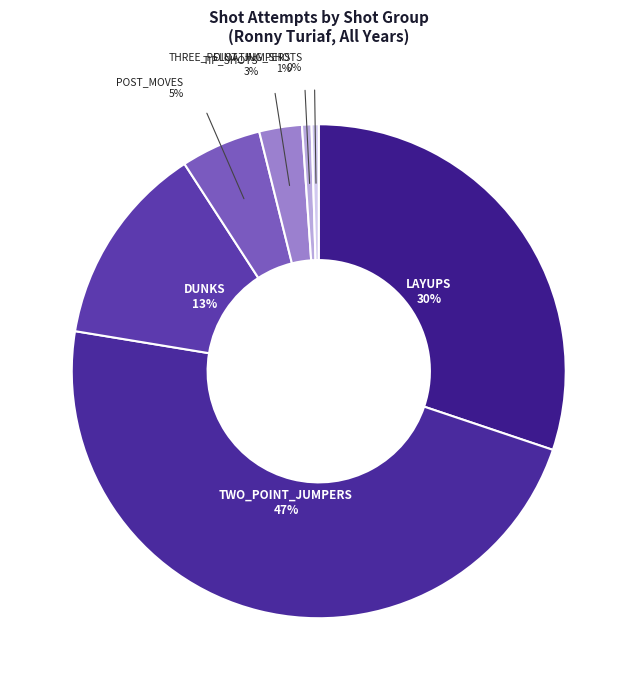

What is the total percentage of DUNKS and THREE_POINT_JUMPERS?

13.9%